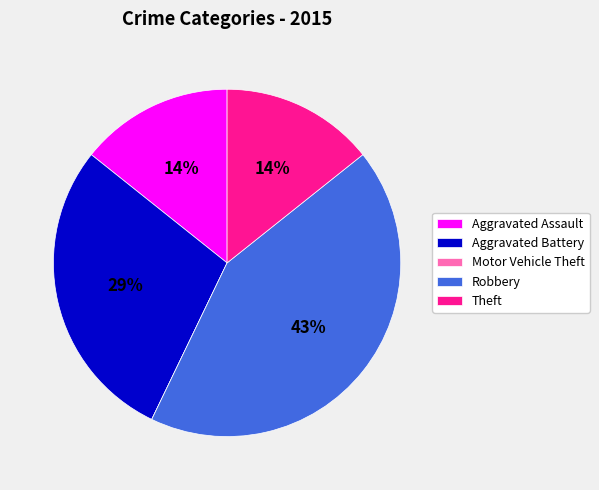

To the nearest percent, what is the average slice percentage?

20%